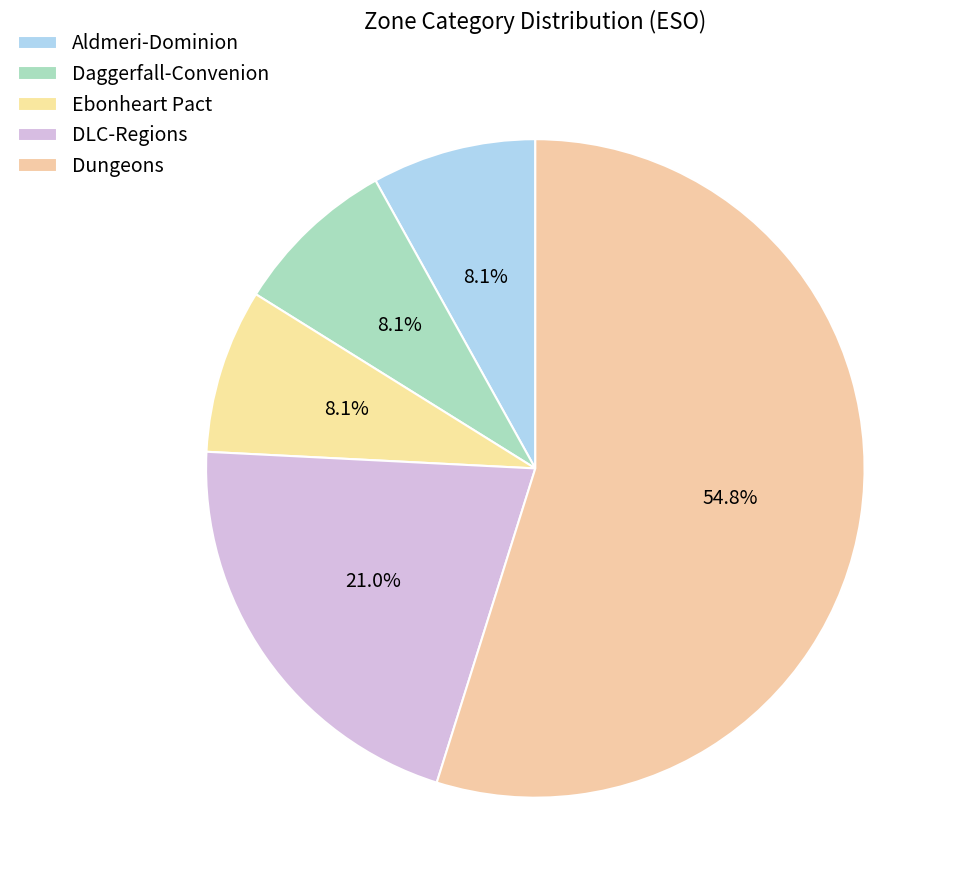

How many segments does this pie chart have?

5